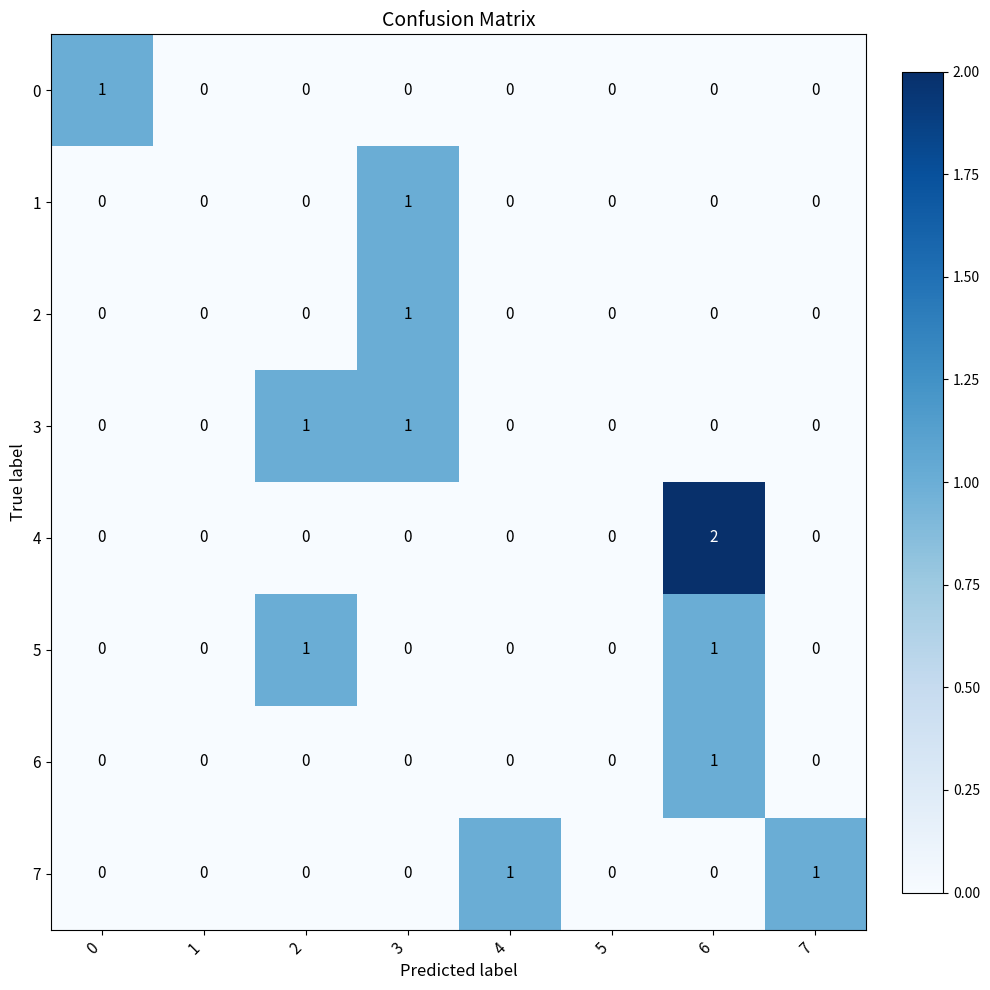

What is the maximum value shown in the chart?

2